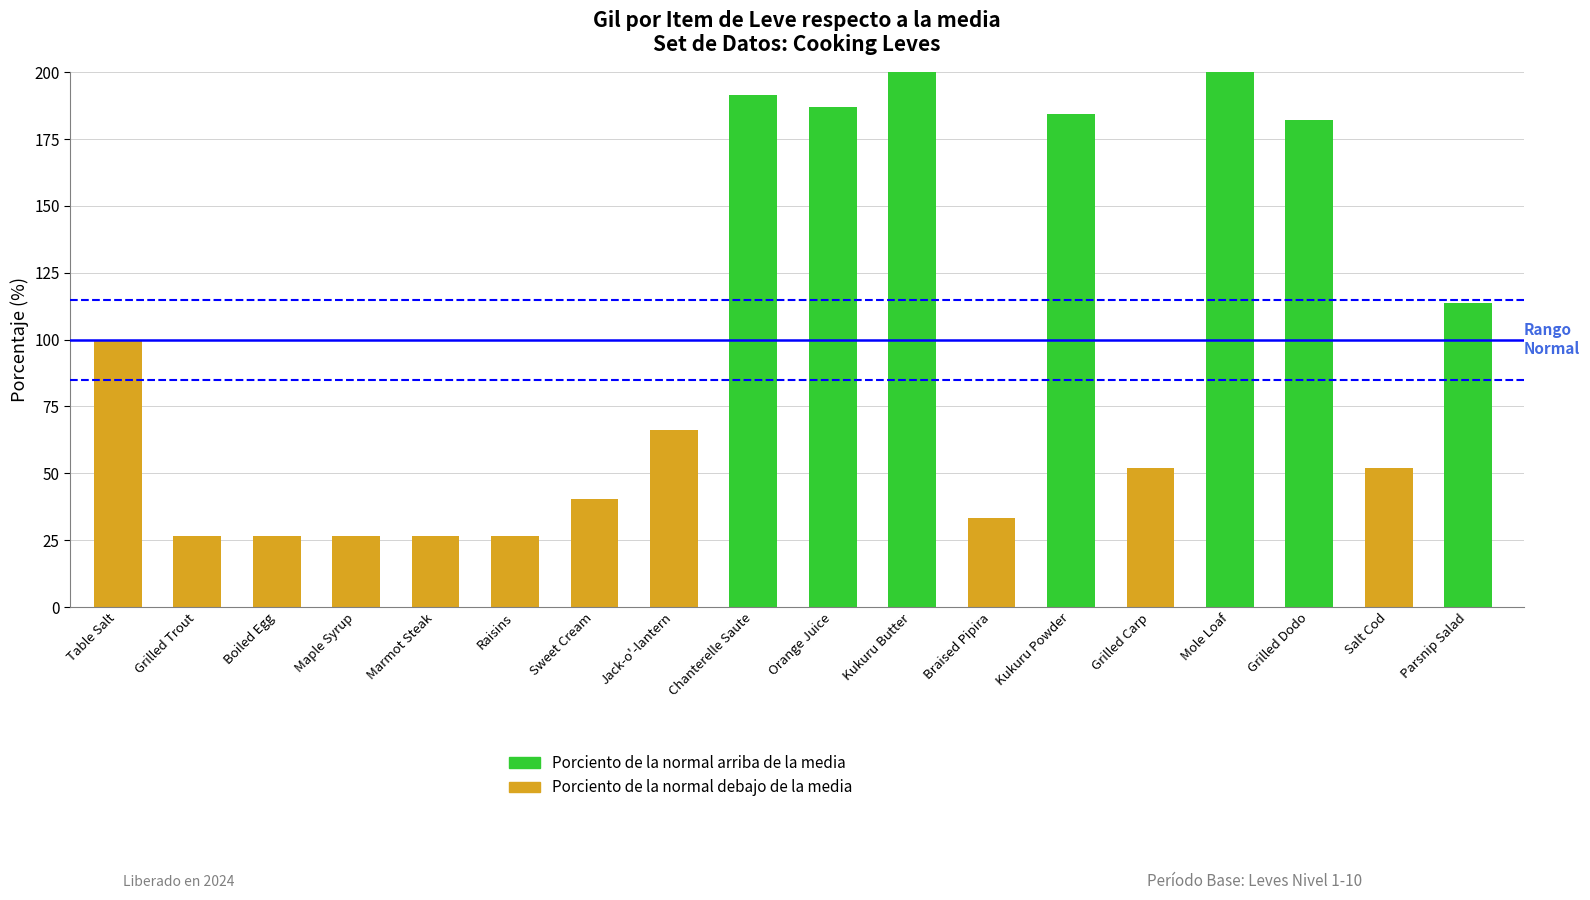

Reading right to left, list all the values displayed in this chart.

Parsnip Salad=113.5	Salt Cod=52.0	Grilled Dodo=182.1	Mole Loaf=234.1	Grilled Carp=52.0	Kukuru Powder=184.5	Braised Pipira=33.1	Kukuru Butter=231.8	Orange Juice=186.8	Chanterelle Saute=191.6	Jack-o'-lantern=66.2	Sweet Cream=40.2	Raisins=26.5	Marmot Steak=26.7	Maple Syrup=26.5	Boiled Egg=26.5	Grilled Trout=26.5	Table Salt=99.3